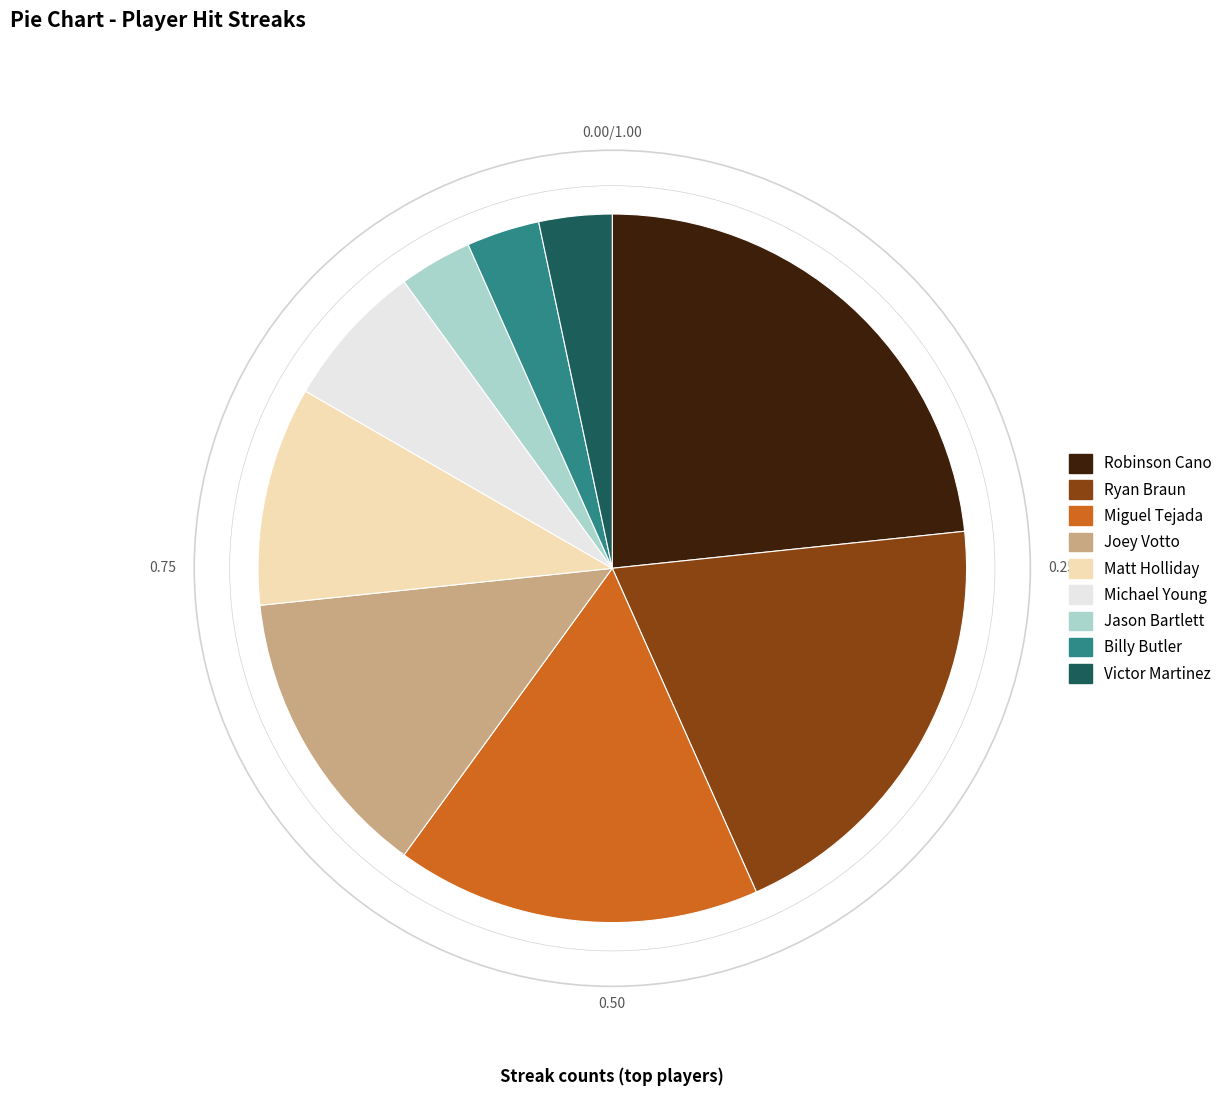

What is the ratio of the value at Joey Votto to the value at Matt Holliday?

1.3